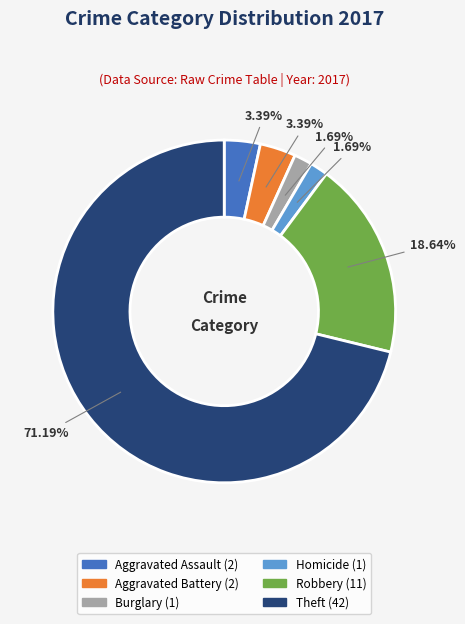

Is there any slice that represents more than half of the pie?

Yes